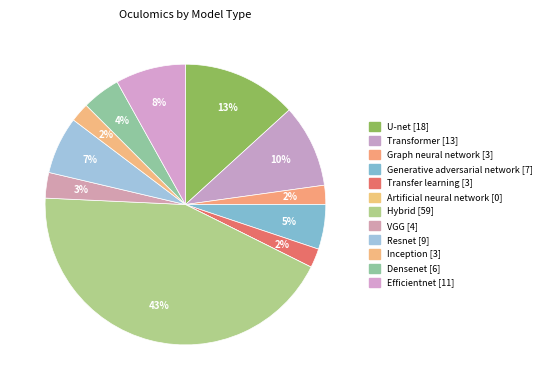

Combined, what portion of the pie is Transformer and Graph neural network?

11.8%